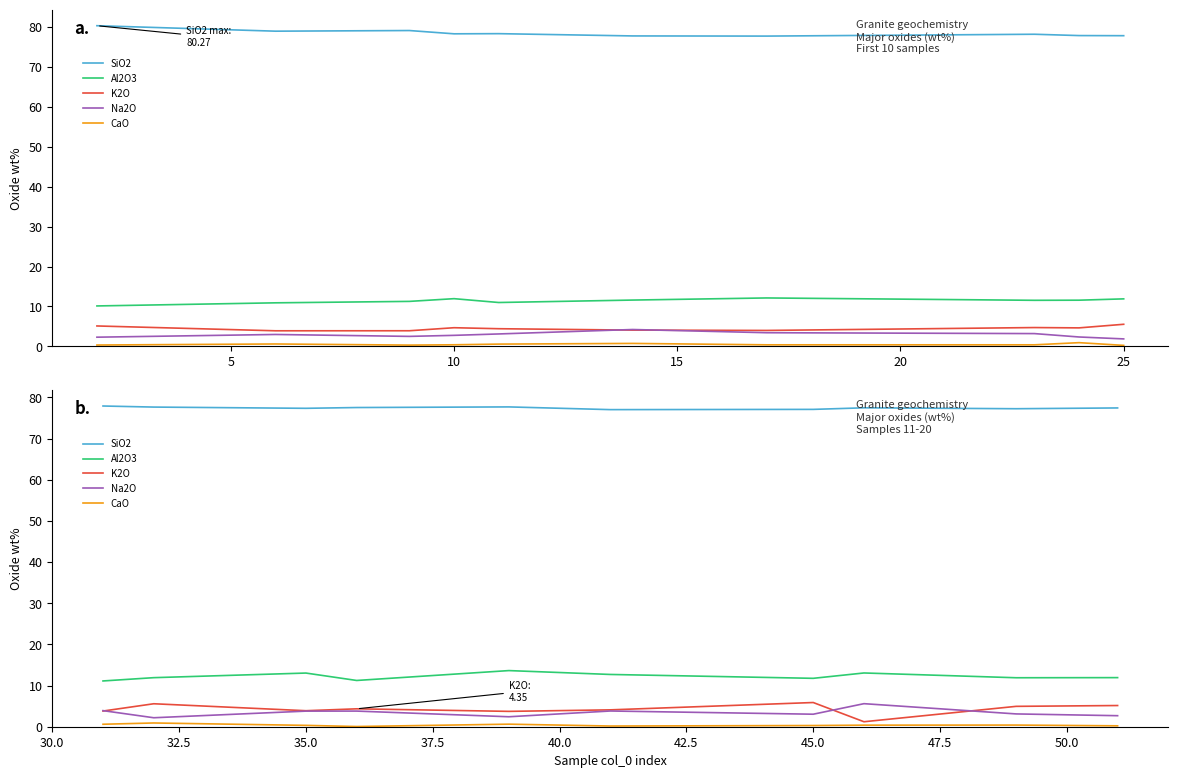

Is it true that SiO2 equals 27.7 at 25?

False